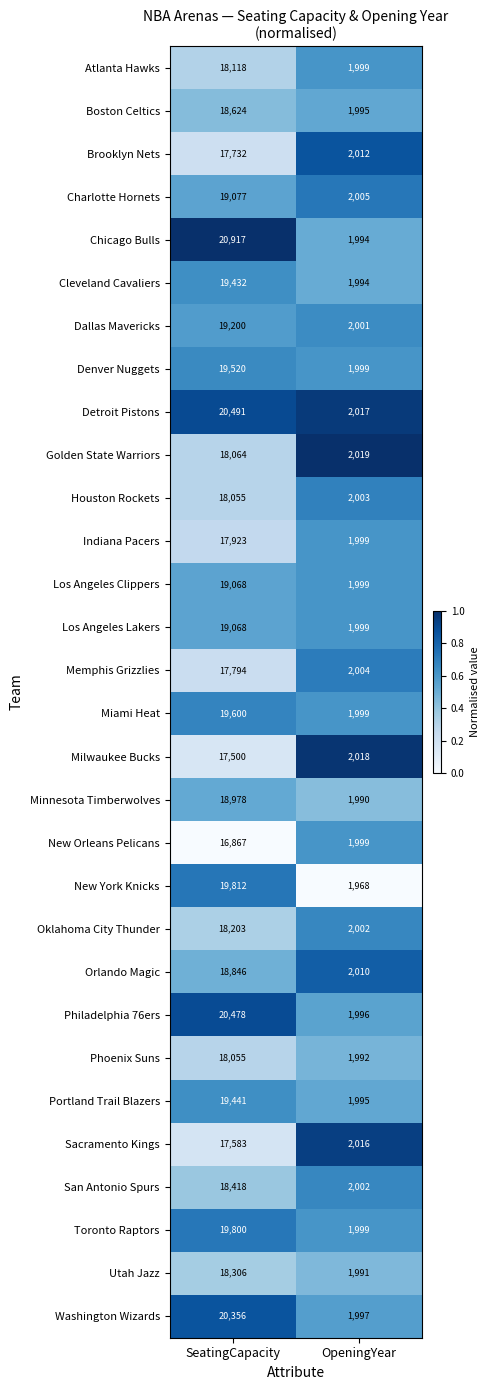

How many distinct data groups are displayed?

30